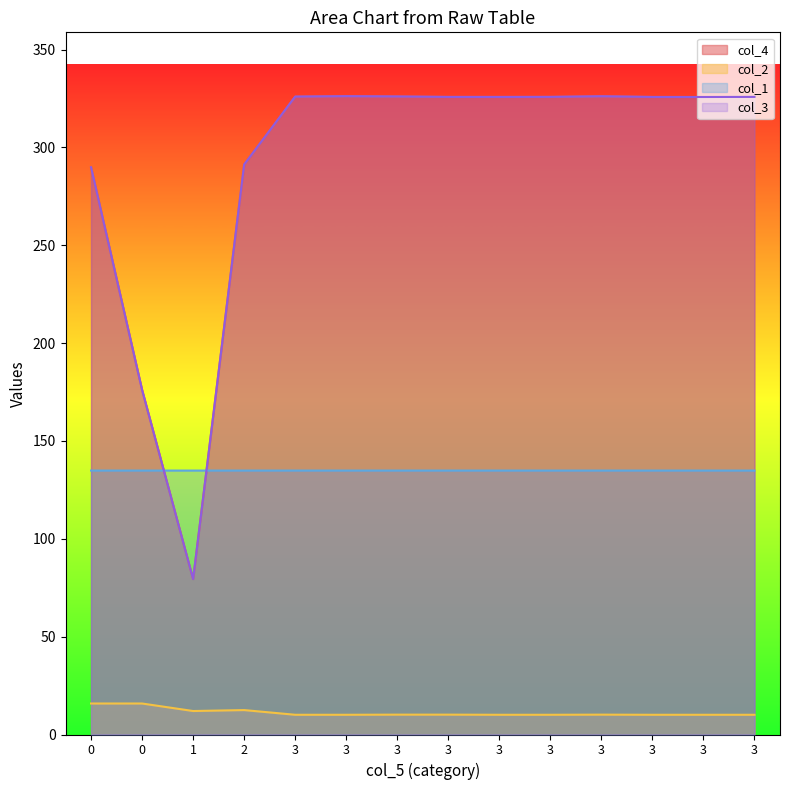

What is the average value of the col_3 series?

292.6